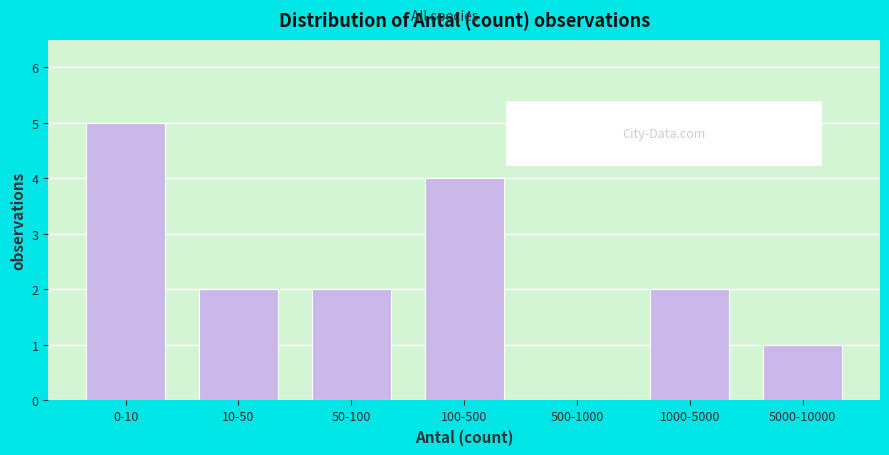

Reading left to right, list all the values displayed in this chart.

0-10=5	10-50=2	50-100=2	100-500=4	500-1000=0	1000-5000=2	5000-10000=1